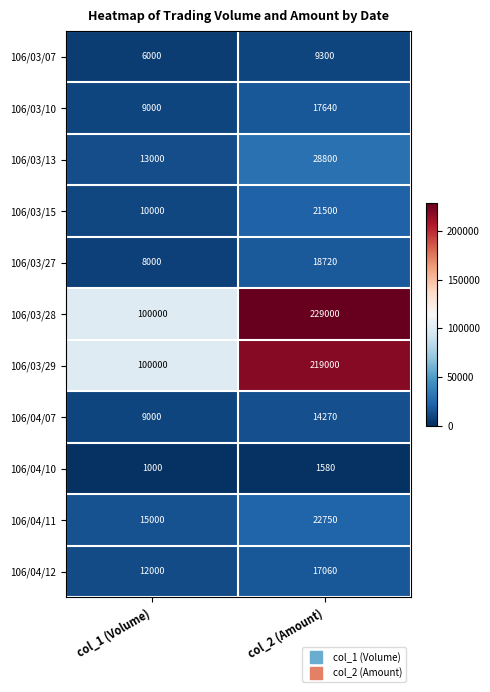

What is the sum of the 106/03/27 values at col_2 (Amount) and col_1 (Volume)?

26720